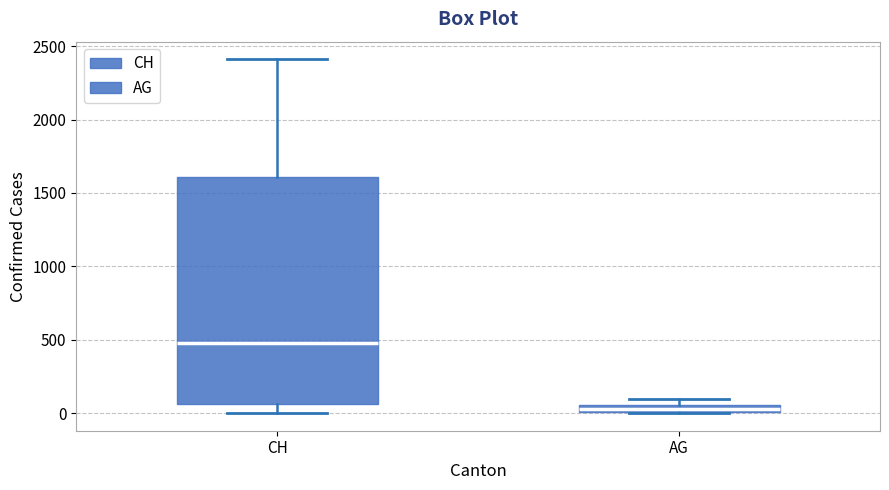

Which box has the lowest median line?

AG